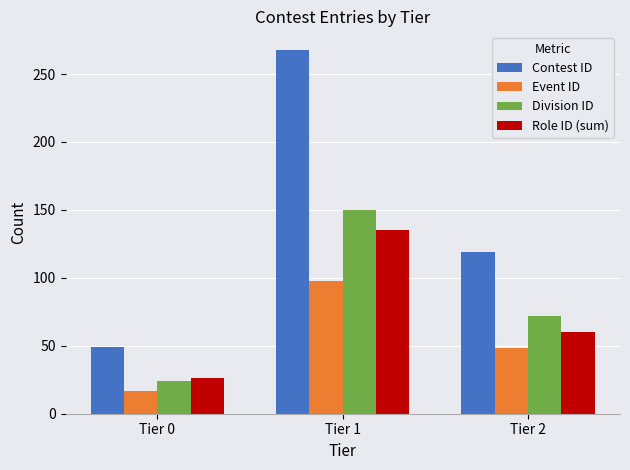

The value of Contest ID at Tier 1 is 268. True or false?

True